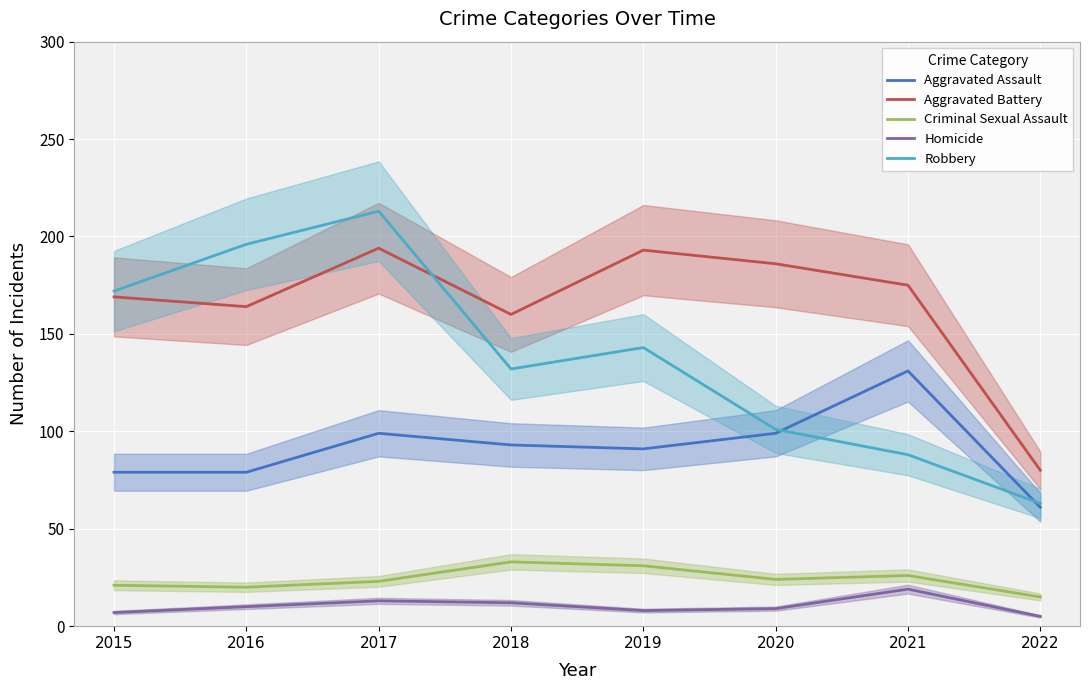

True or false: Criminal Sexual Assault has a value of 13 at 2017.

False